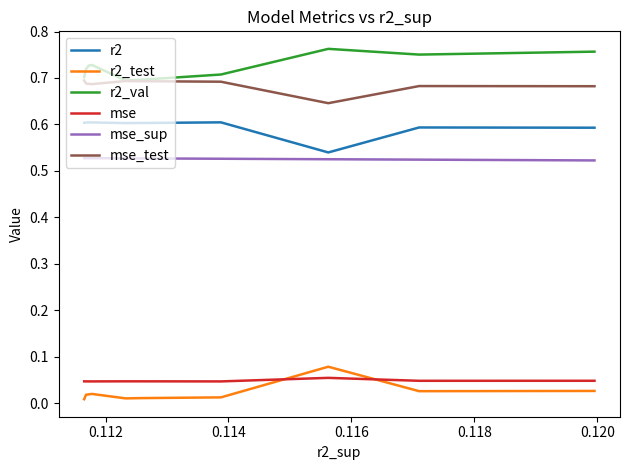

In r2, how many points are higher than both neighbors (excluding endpoints)?

3